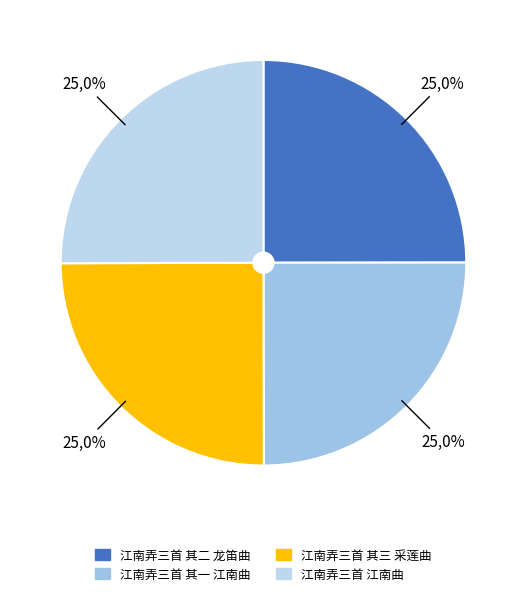

Between 江南弄三首 江南曲 and 江南弄三首 其一 江南曲, which is larger?

江南弄三首 江南曲